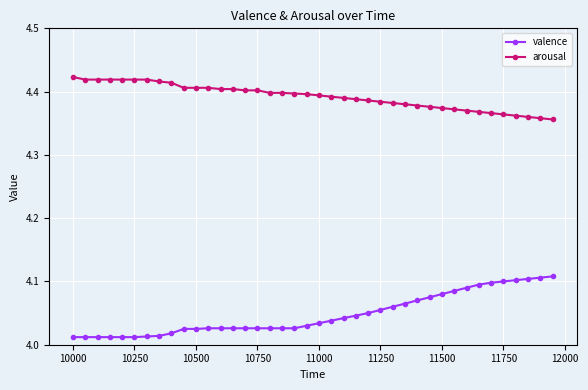

Rank the series by their average value, from highest to lowest.

arousal, valence